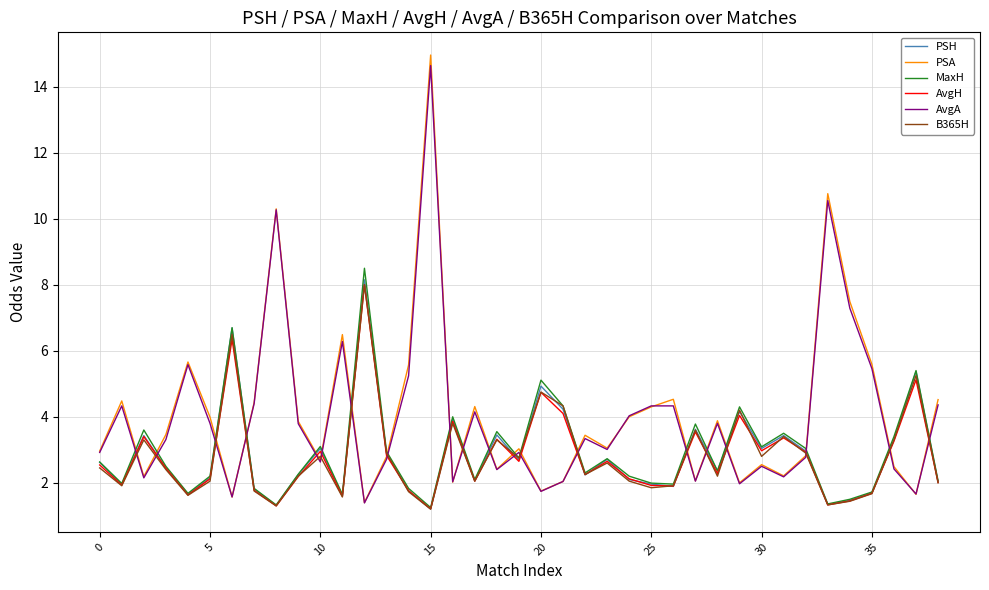

What is the greatest value displayed?

15.0